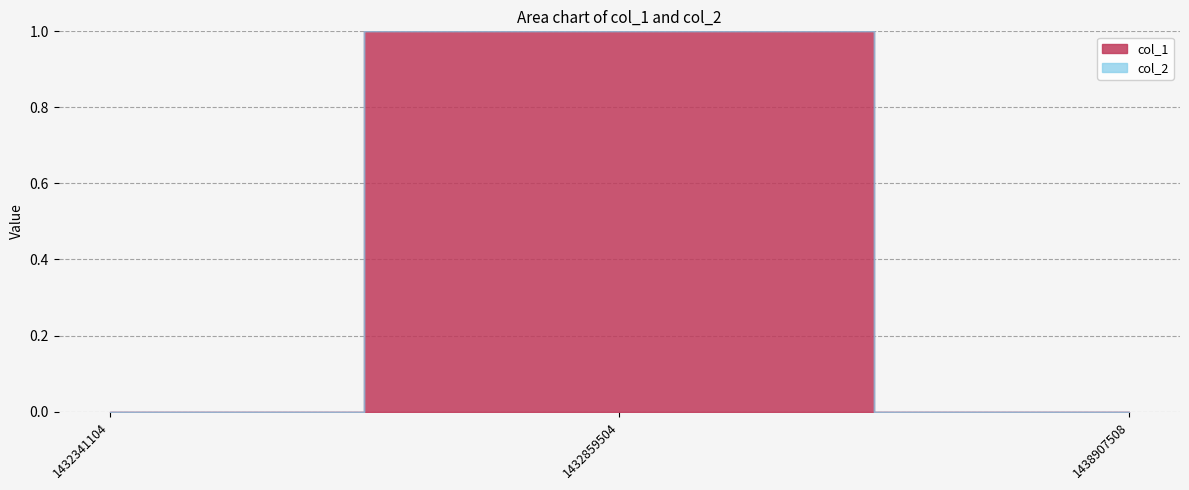

Between 1432341104 and 1438907508, which series saw the biggest shift?

col_1